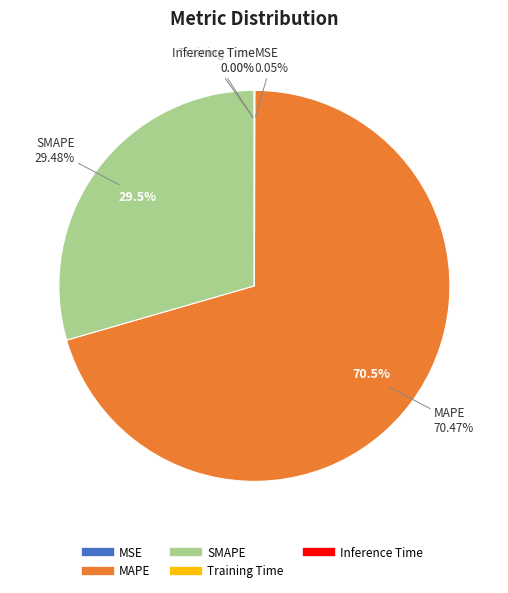

Which has a higher value, MSE or Training Time?

MSE